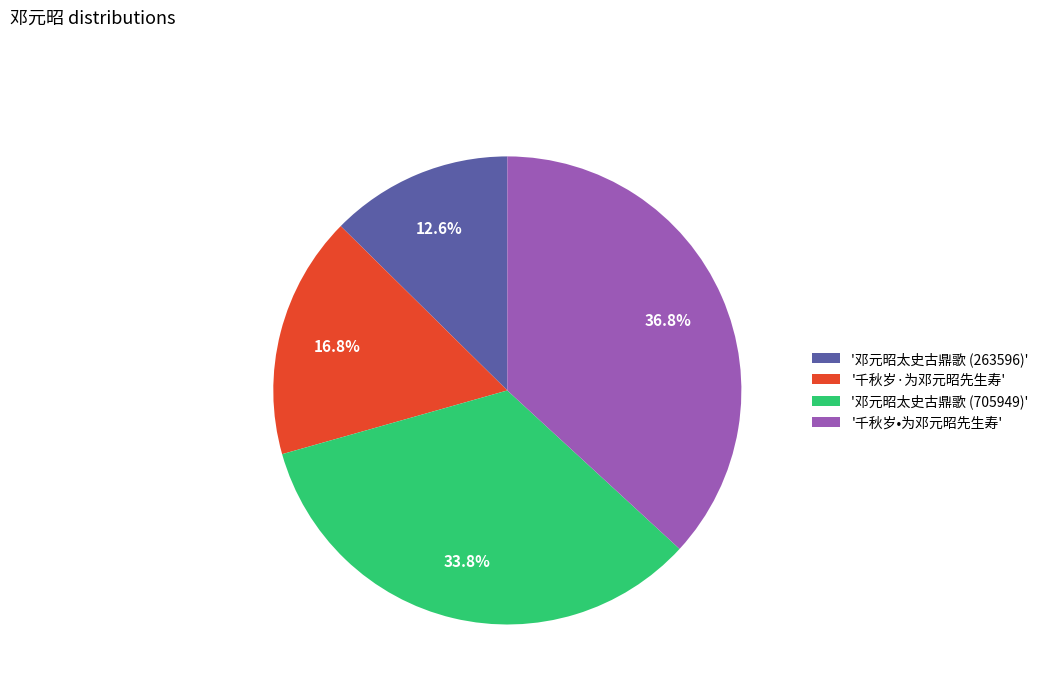

Is there a majority slice in this chart?

No